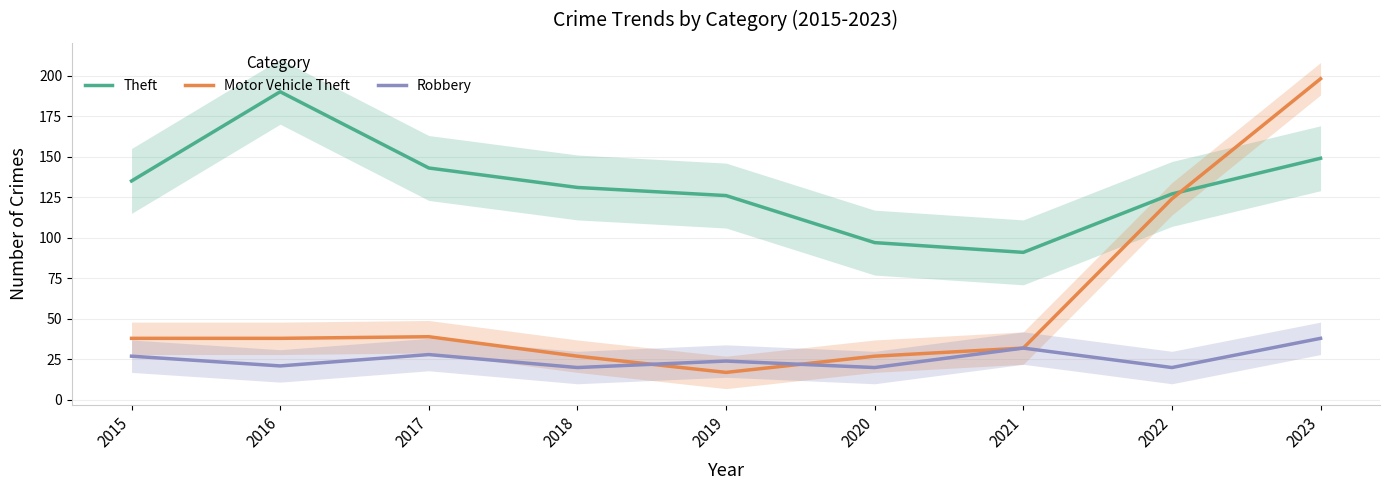

What is the approximate value of Motor Vehicle Theft at 2021, to the nearest 10?

30